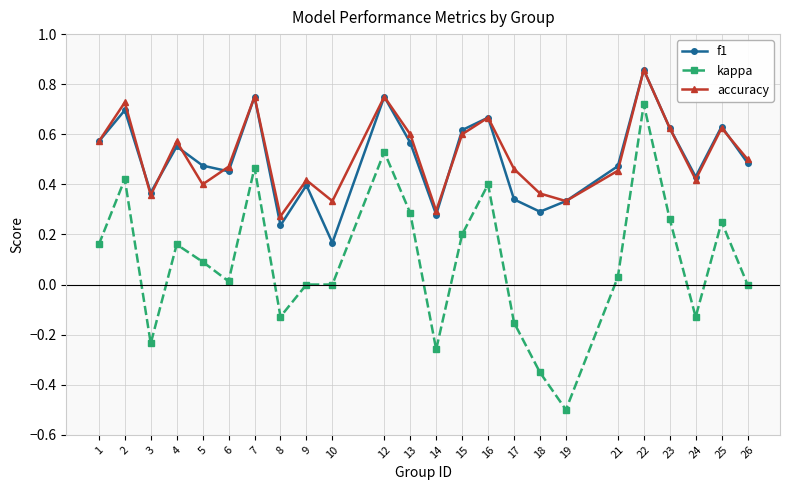

What is the value of the kappa point at the 5th from the left?

0.1